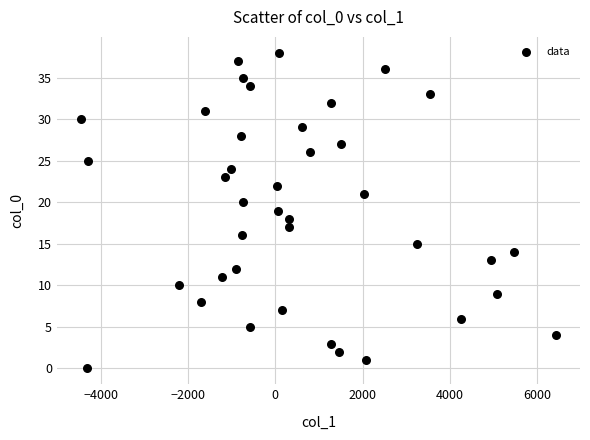

What is the range of Y values (max minus min)?

38